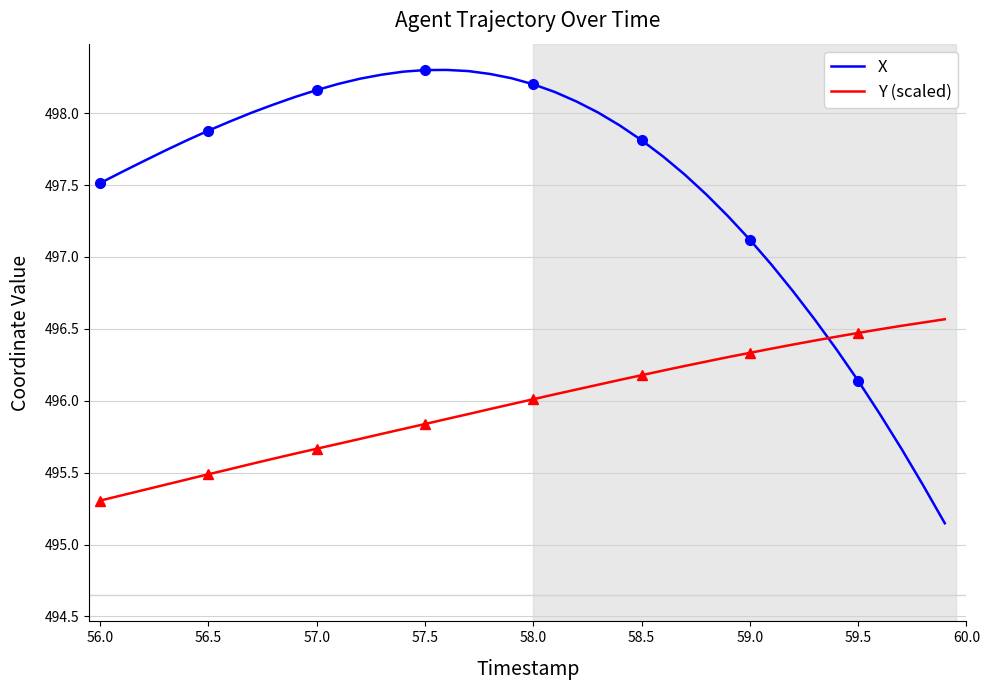

How many intersections are there between Y (scaled) and X?

1